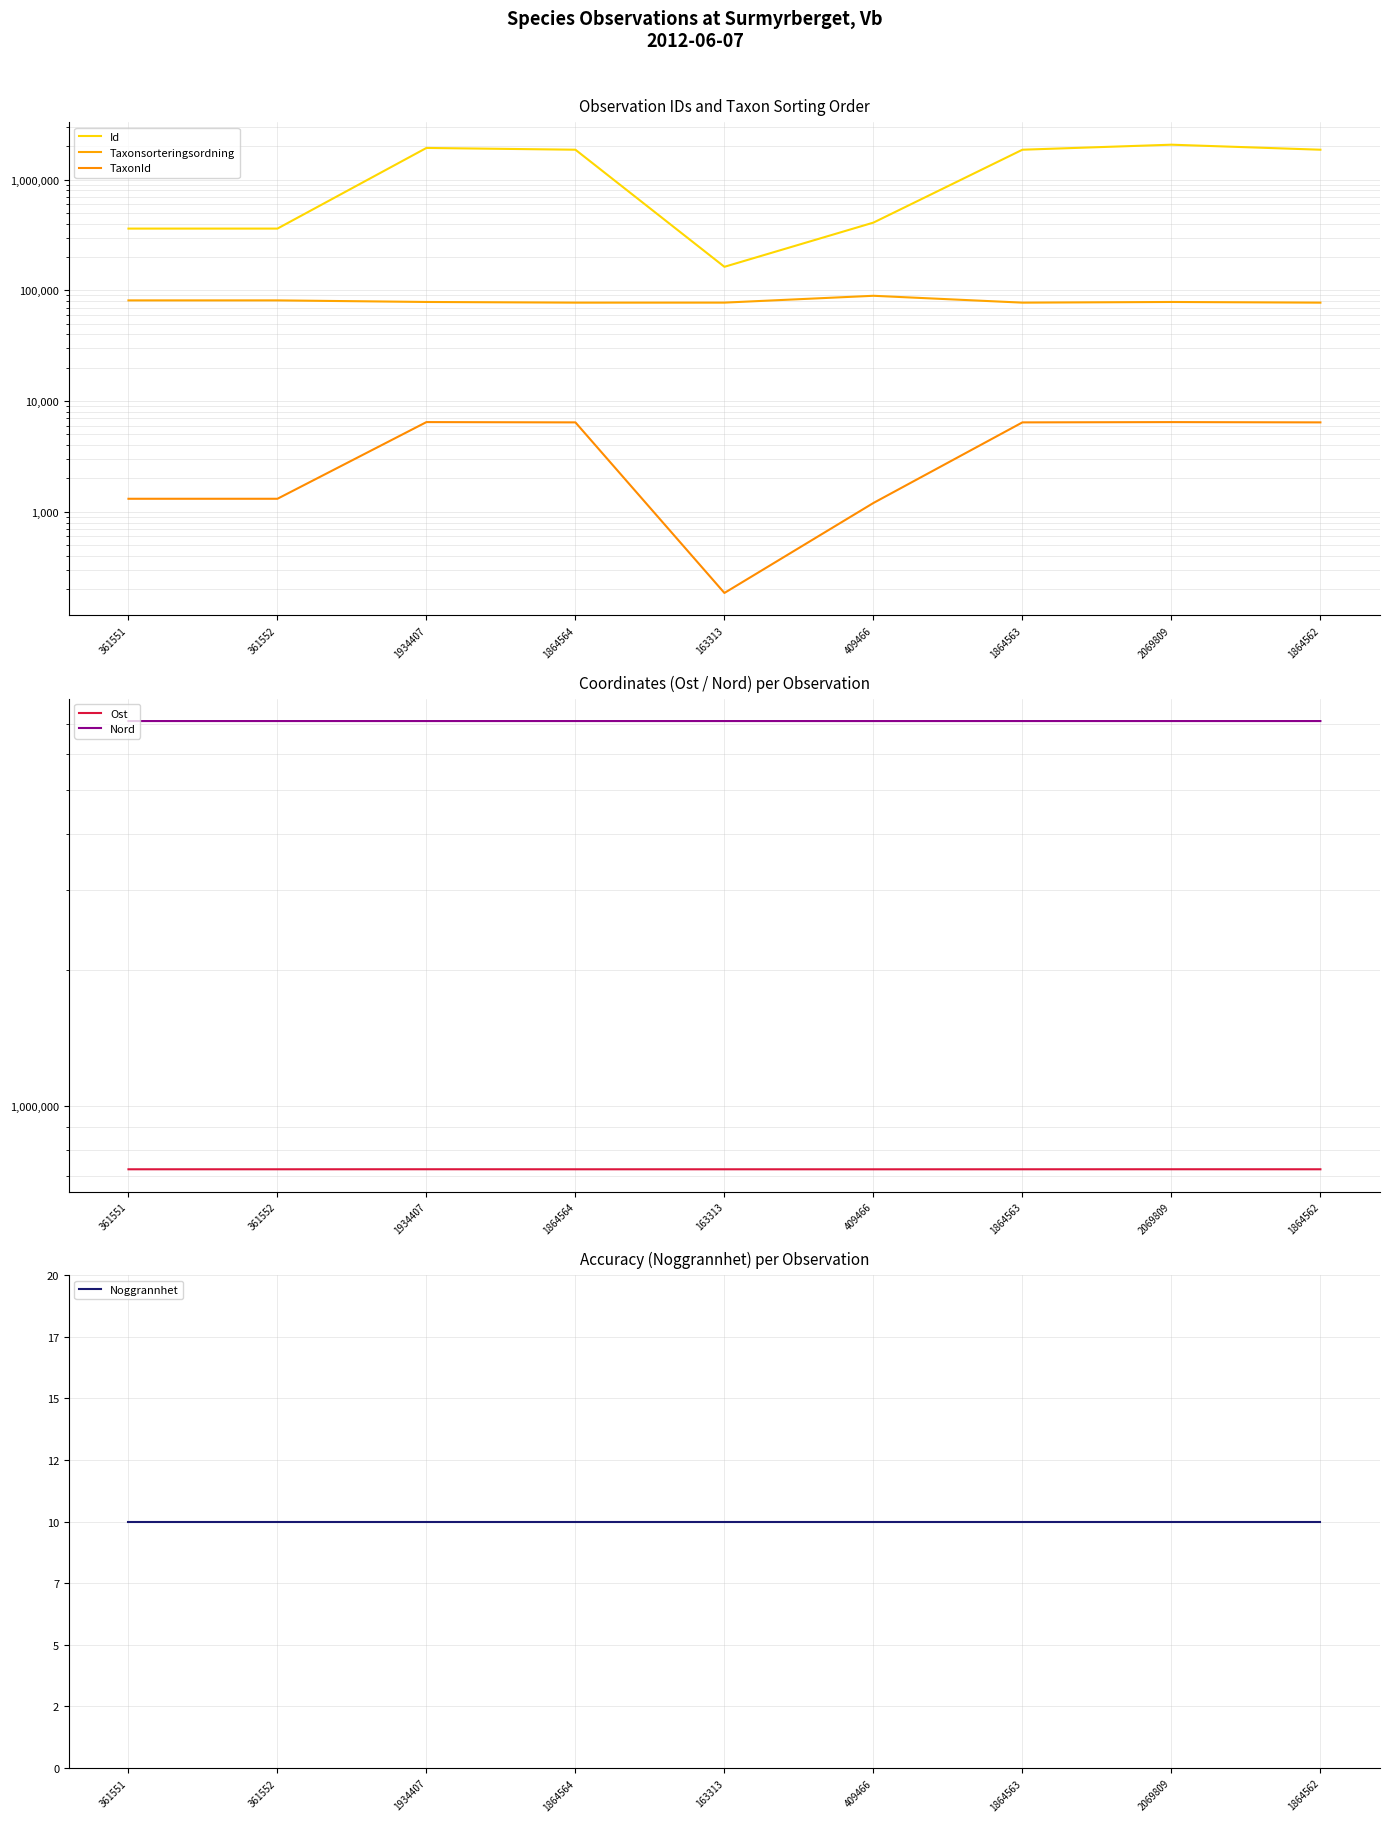

At which category is the sum across all series the highest?

2069809